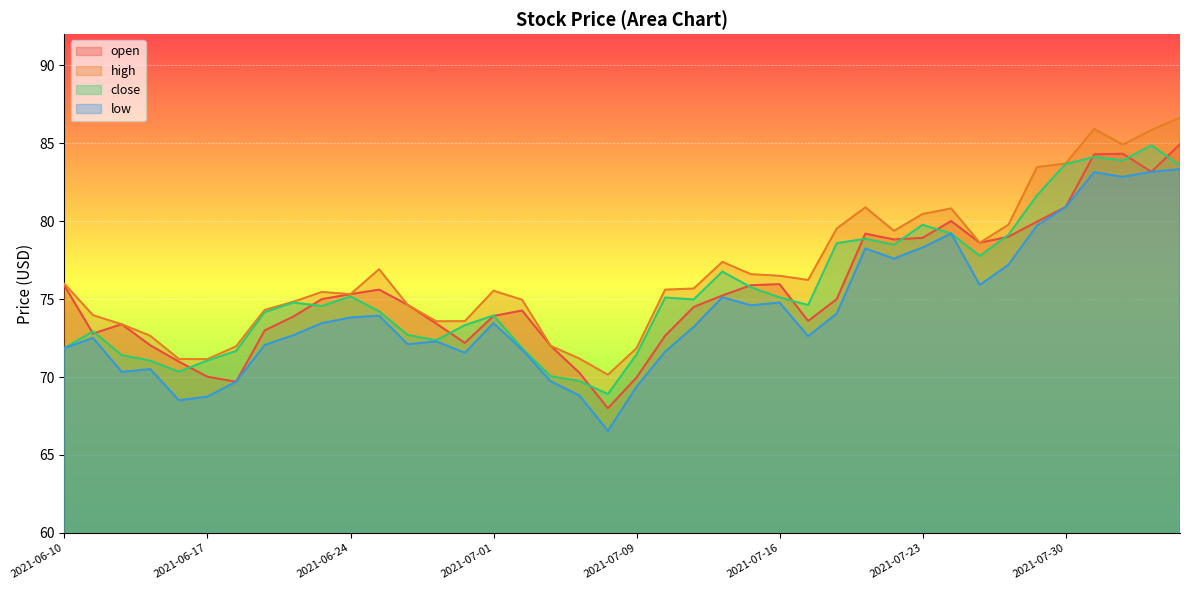

What is the total value across all series at 2021-06-21?

293.5